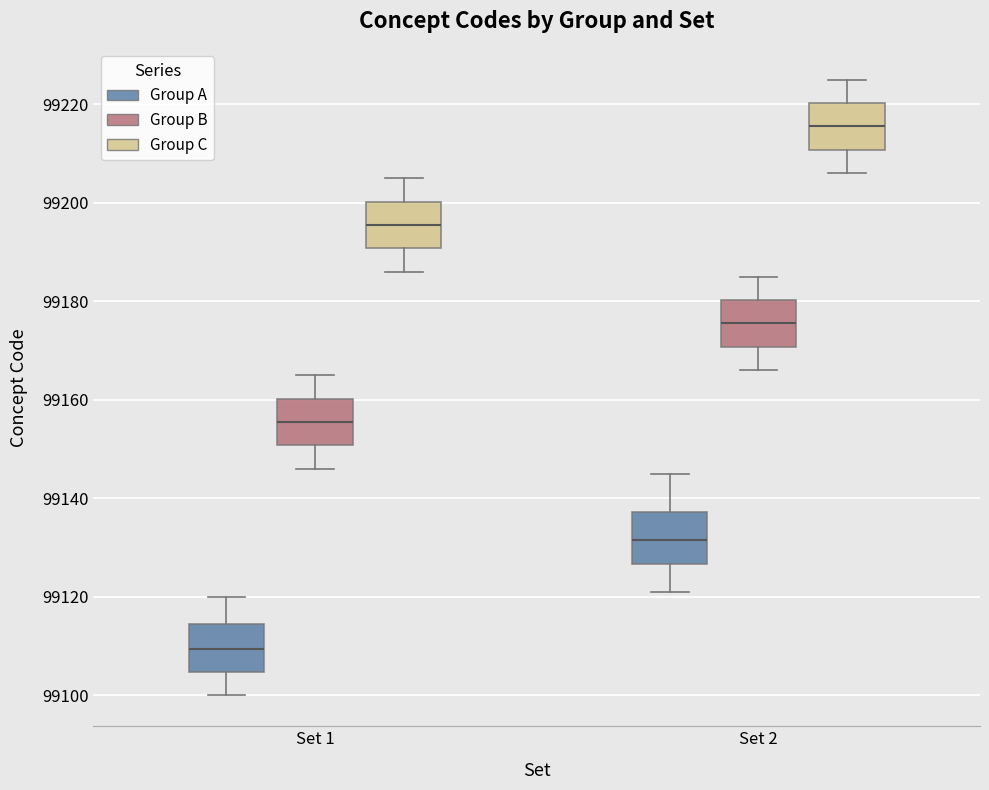

Reading left to right, transcribe this box plot: for each box, give where its median line is, the range the box spans, and where its two whiskers end, as read against the y-axis. The values are not printed on the chart, so give them approximately, as read against the axis.

Set 1 (Group A): median 99110, box 99104 to 99114, whiskers 99100 to 99120
Set 1 (Group B): median 99156, box 99150 to 99160, whiskers 99146 to 99166
Set 1 (Group C): median 99196, box 99190 to 99200, whiskers 99186 to 99206
Set 2 (Group A): median 99132, box 99126 to 99138, whiskers 99122 to 99146
Set 2 (Group B): median 99176, box 99170 to 99180, whiskers 99166 to 99186
Set 2 (Group C): median 99216, box 99210 to 99220, whiskers 99206 to 99226